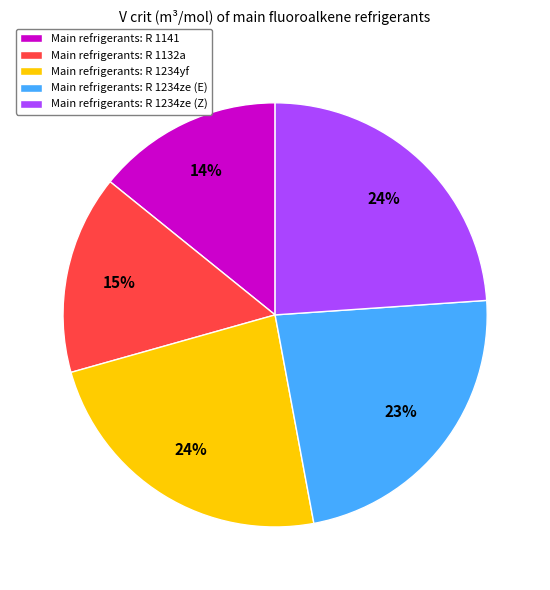

Is the sum of Main refrigerants: R 1141 and Main refrigerants: R 1234ze (E) greater than half?

No